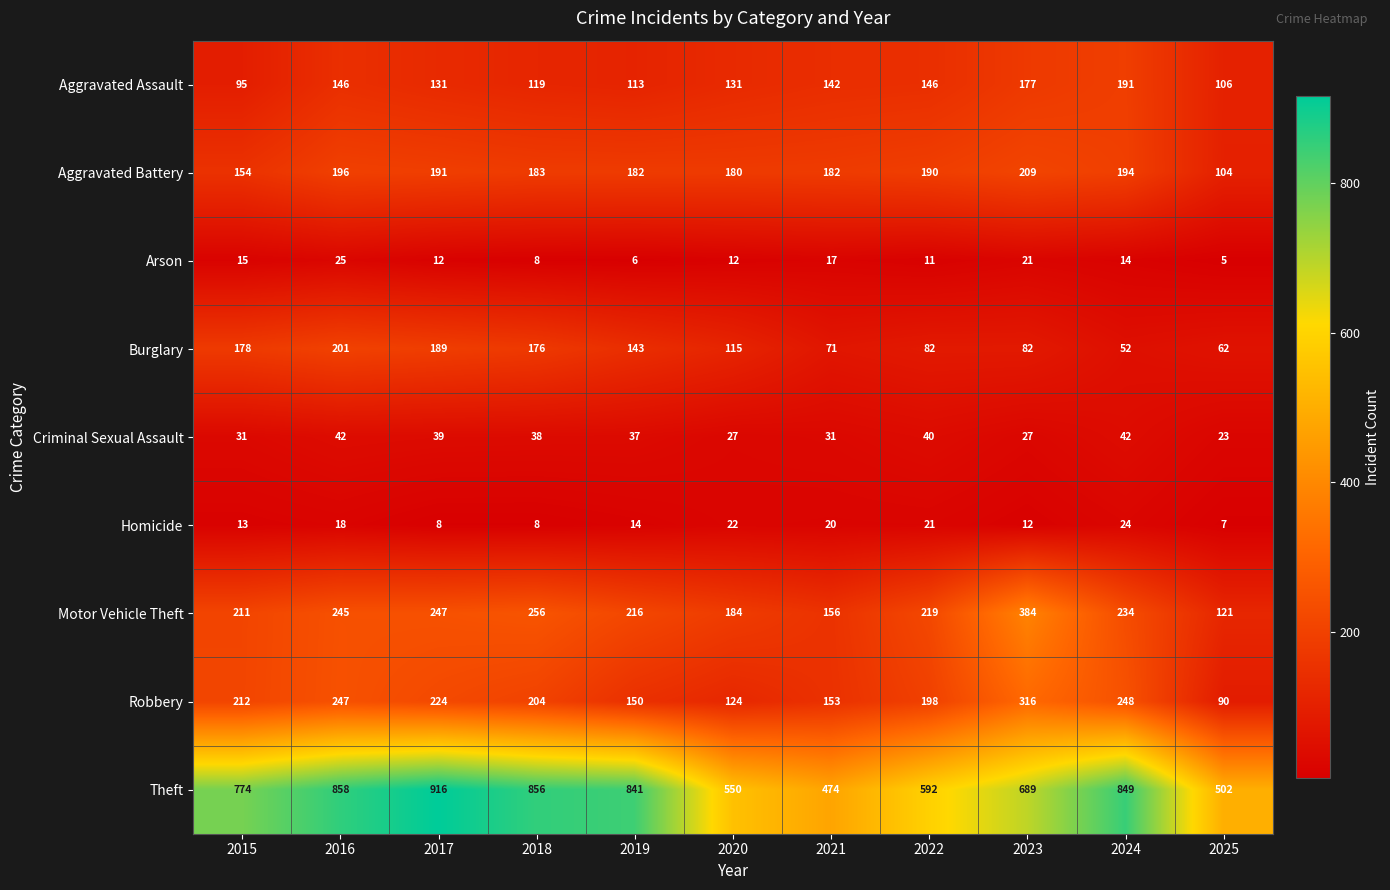

At how many categories does at least one series exceed 189?

11